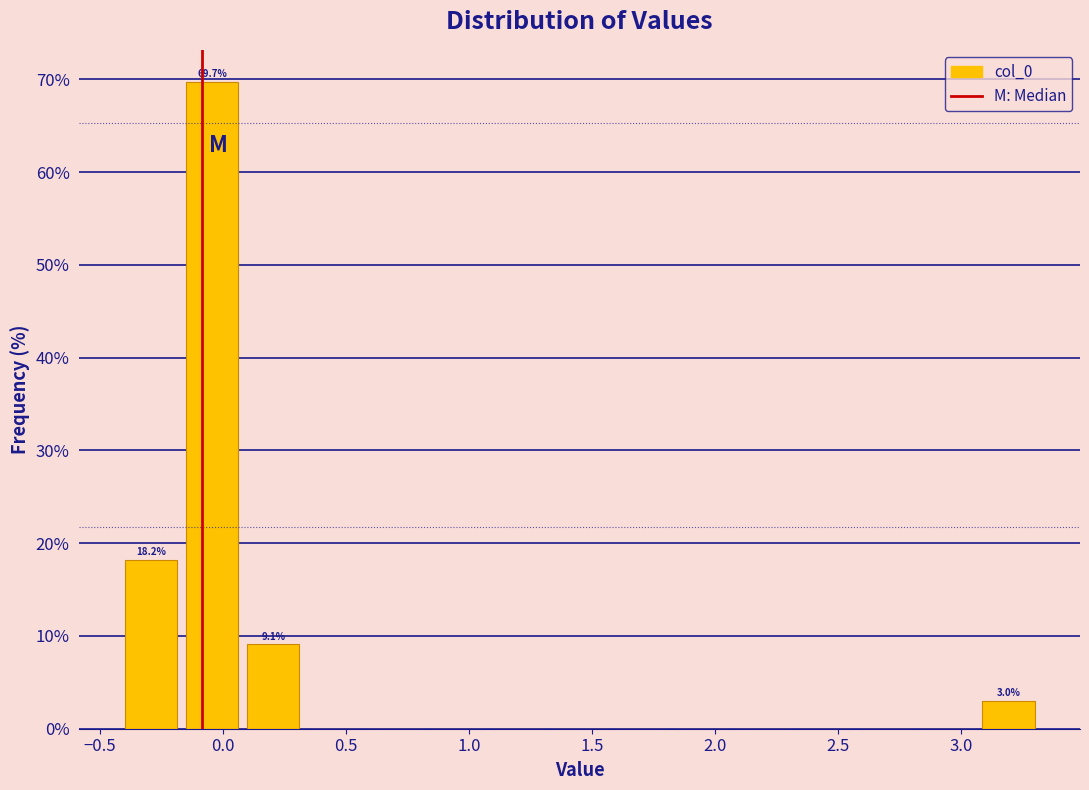

Over which range of the x-axis is the bar tallest?

-0.15 to 0.10